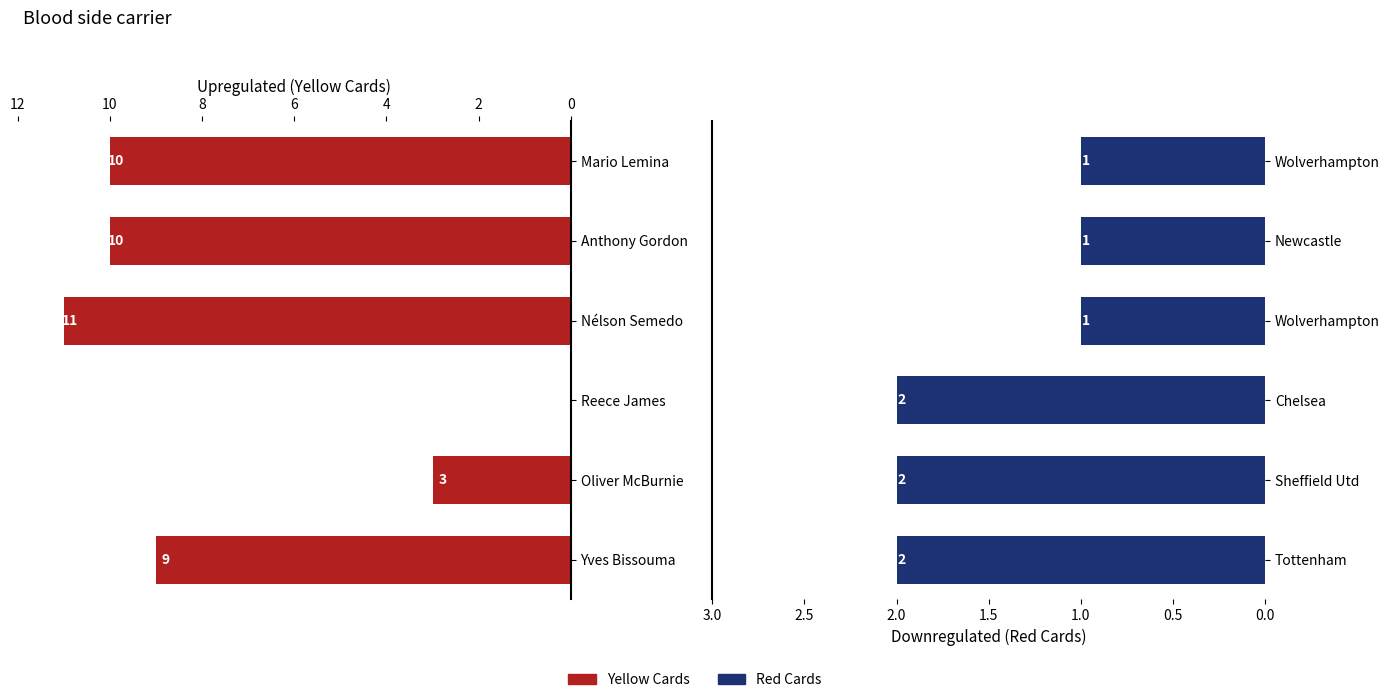

What is the difference between the maximum and second lowest values in the Red Cards series?

1